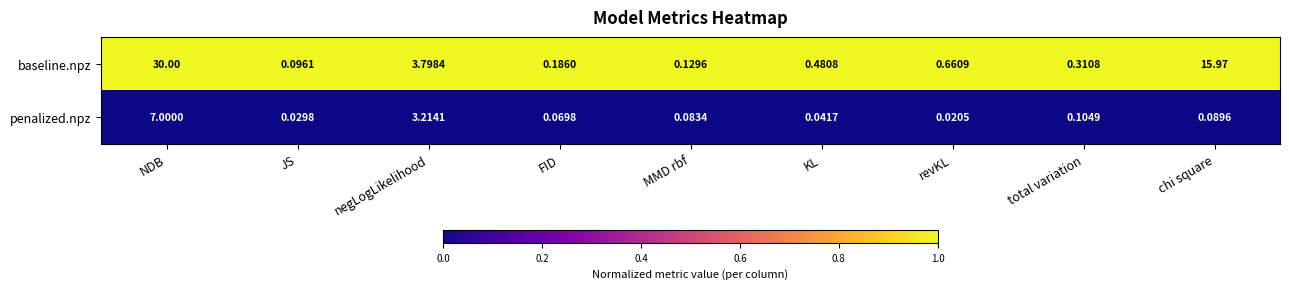

At which category is the sum across all series the highest?

NDB